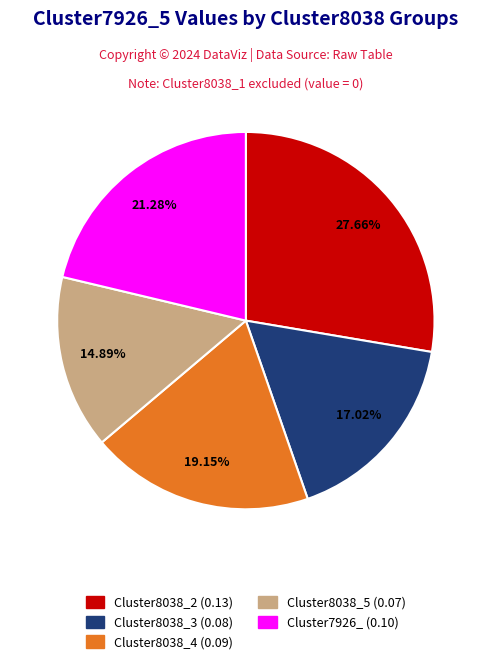

Is there any slice that represents more than half of the pie?

No